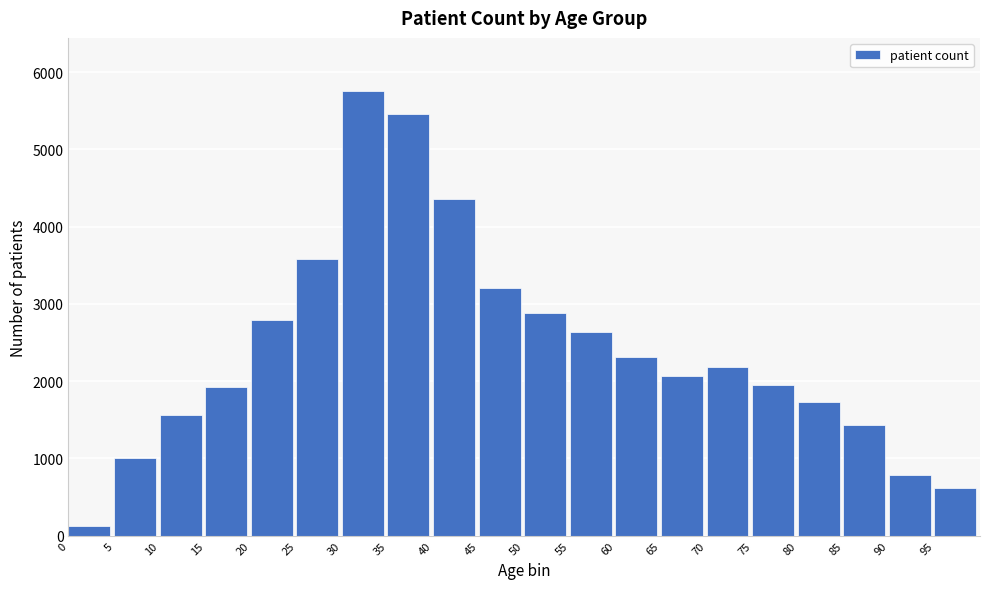

Reading right to left, extract all data points from this chart.

621	791	1429	1737	1957	2182	2074	2314	2631	2887	3210	4358	5456	5753	3581	2797	1929	1557	1012	125